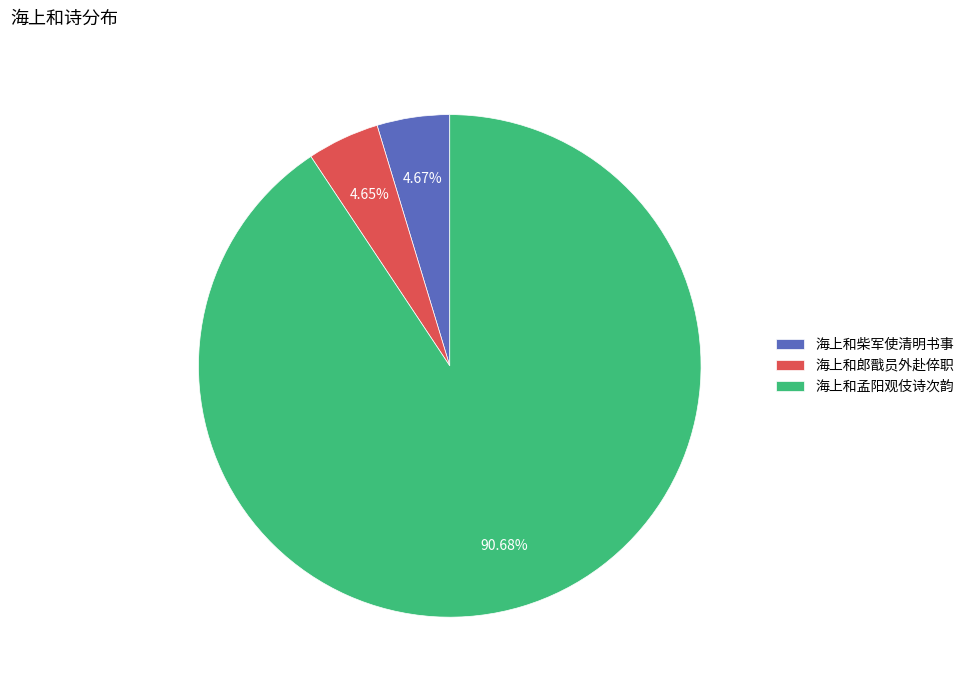

Does any single category account for the majority?

Yes